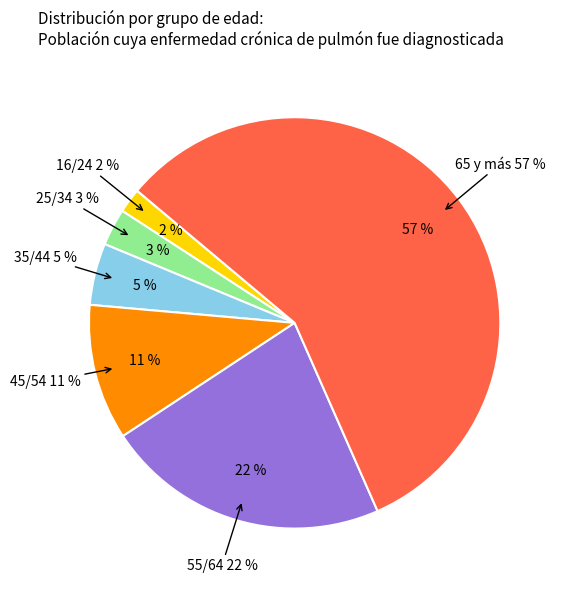

How many slices are in this pie chart?

6